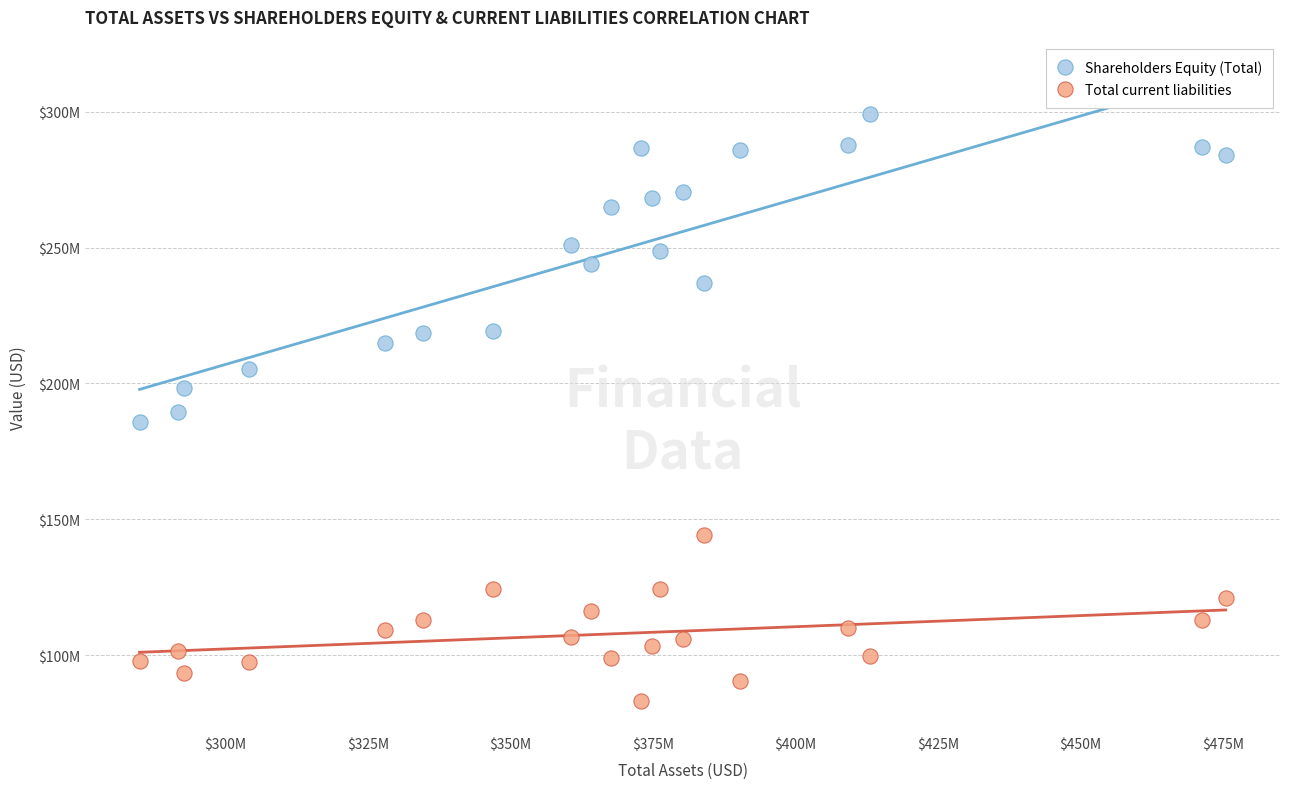

Which series has the largest Y range (max minus min)?

Shareholders Equity (Total)